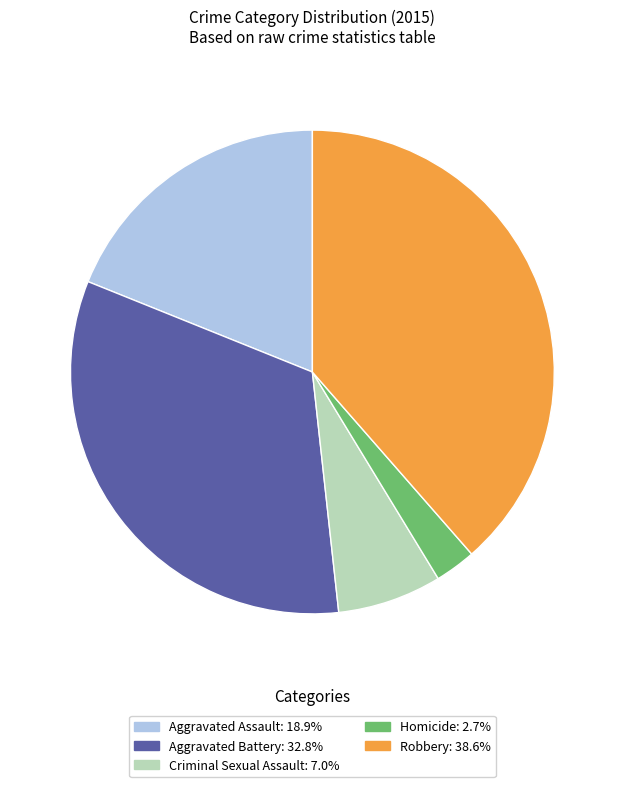

Which category has the smallest portion of the pie?

Homicide